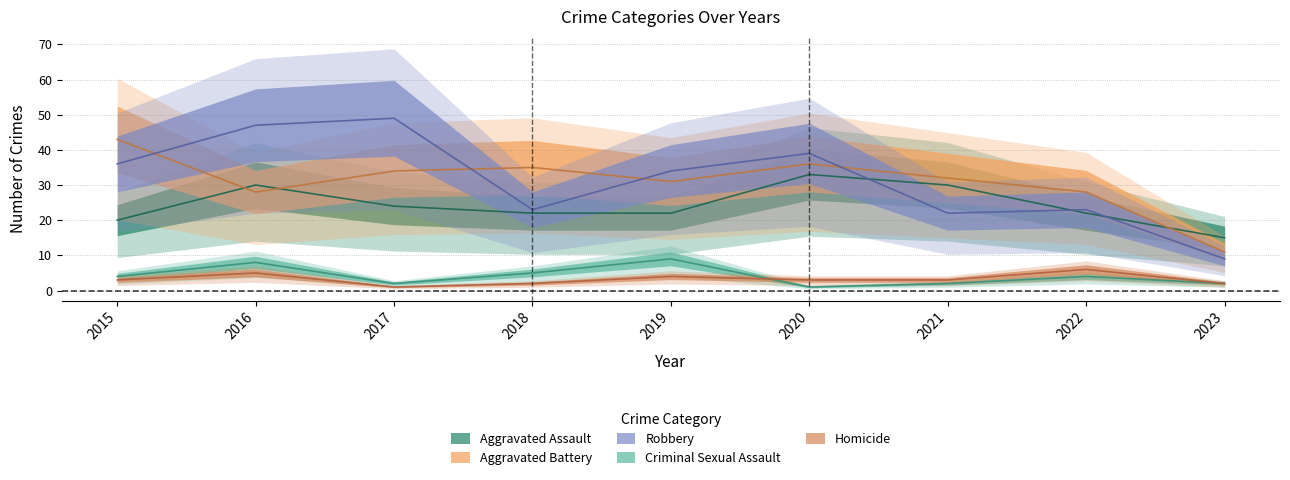

How many values in the Aggravated Assault series are below 22?

2